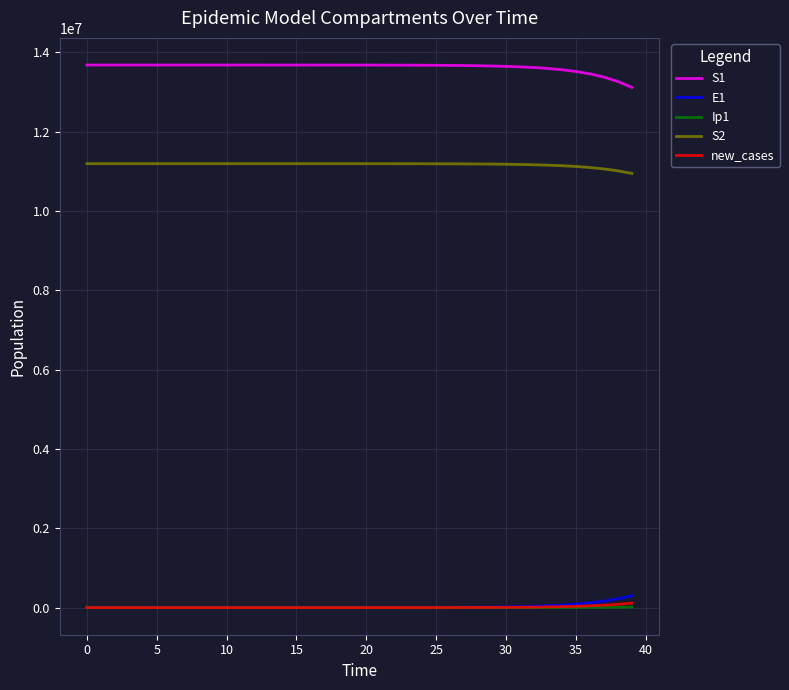

What is the greatest value displayed?

13678500.0